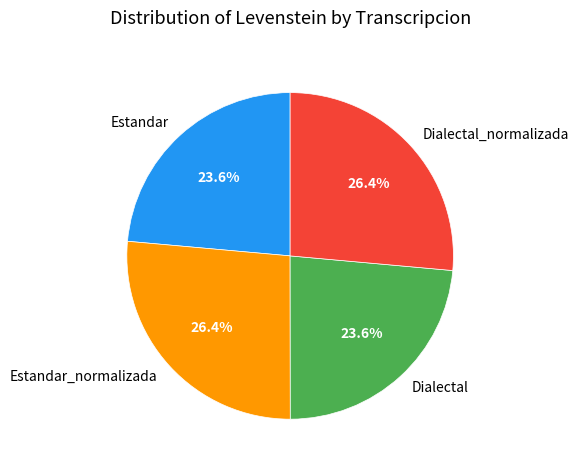

To the nearest percent, what is the difference between the largest and smallest slice percentages?

3%